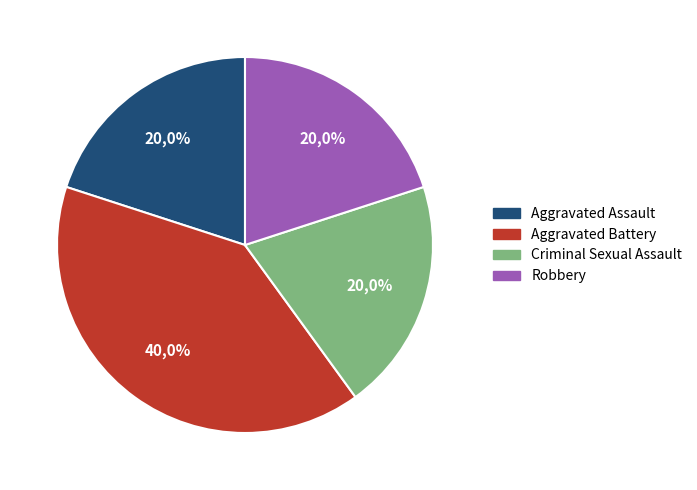

To the nearest percent, what is the average slice percentage?

25%